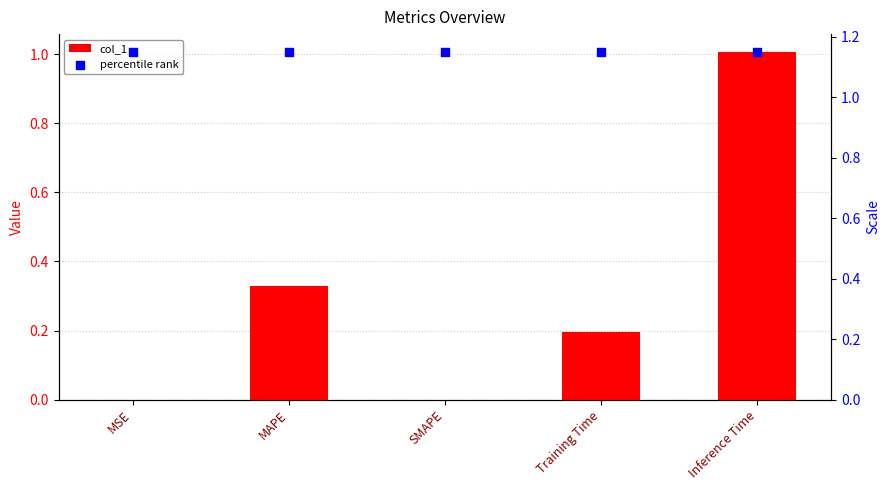

Which series has the largest total across all categories?

percentile rank